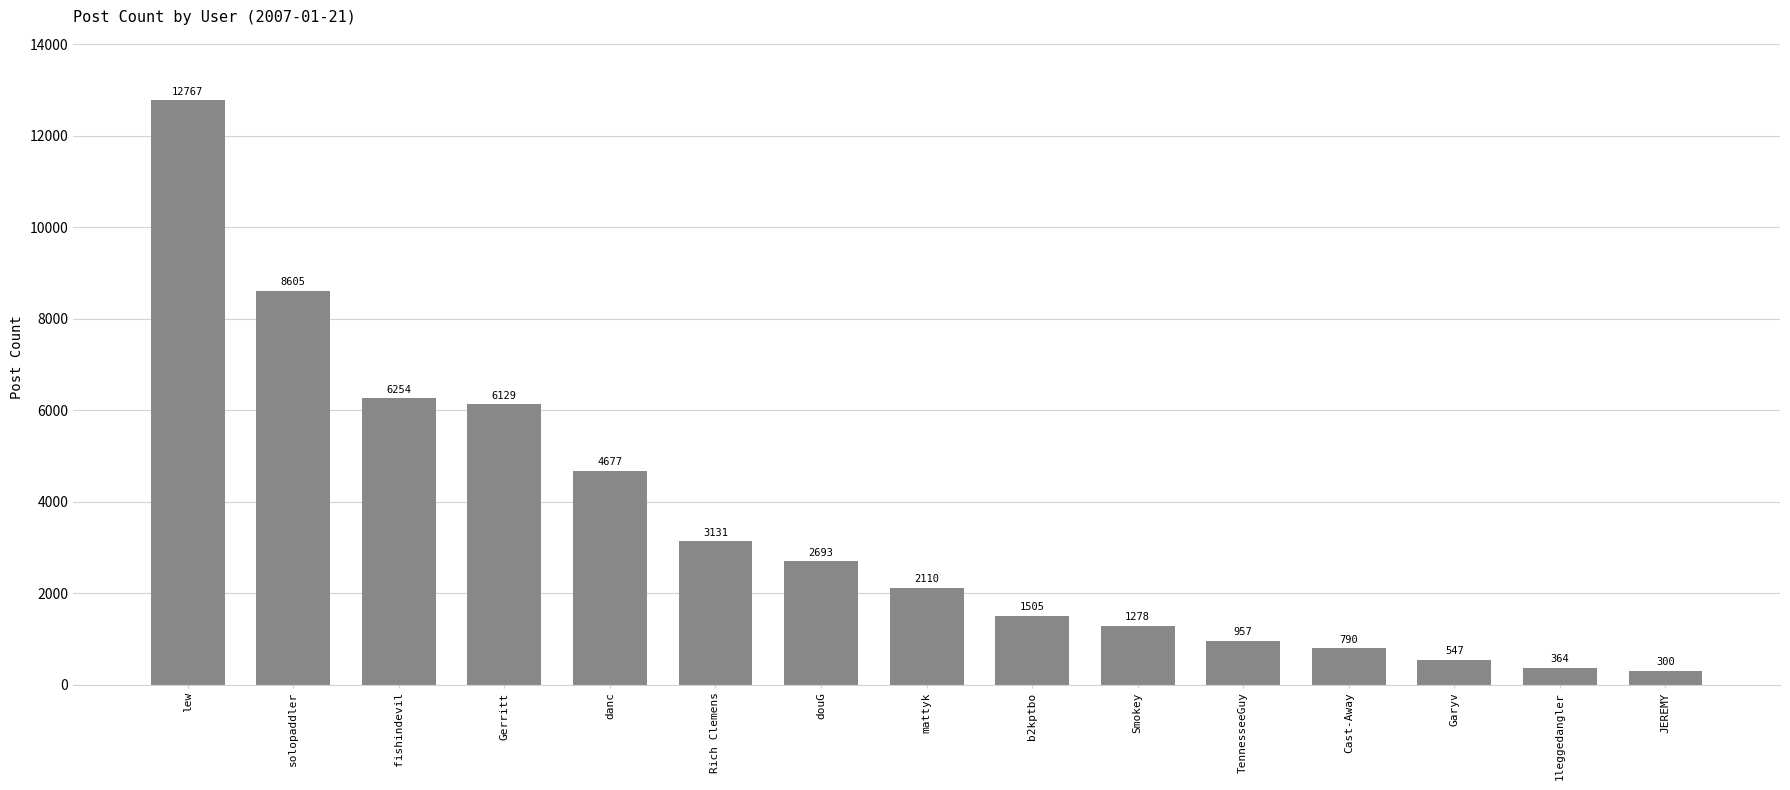

What is the value of the 15th bar from the left?

300